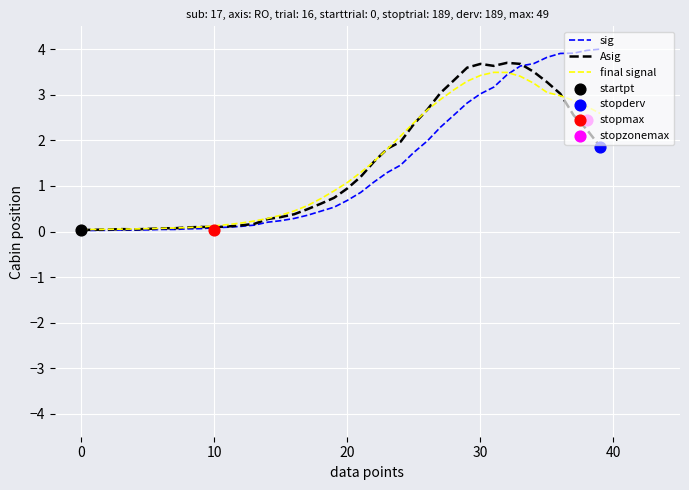

Is the value of sig at 20 greater than the value of final signal at 21?

No